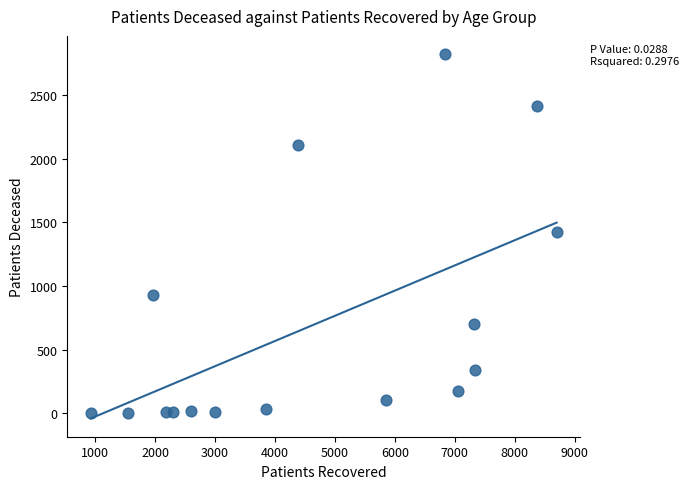

What is the range of Y values (max minus min)?

2821